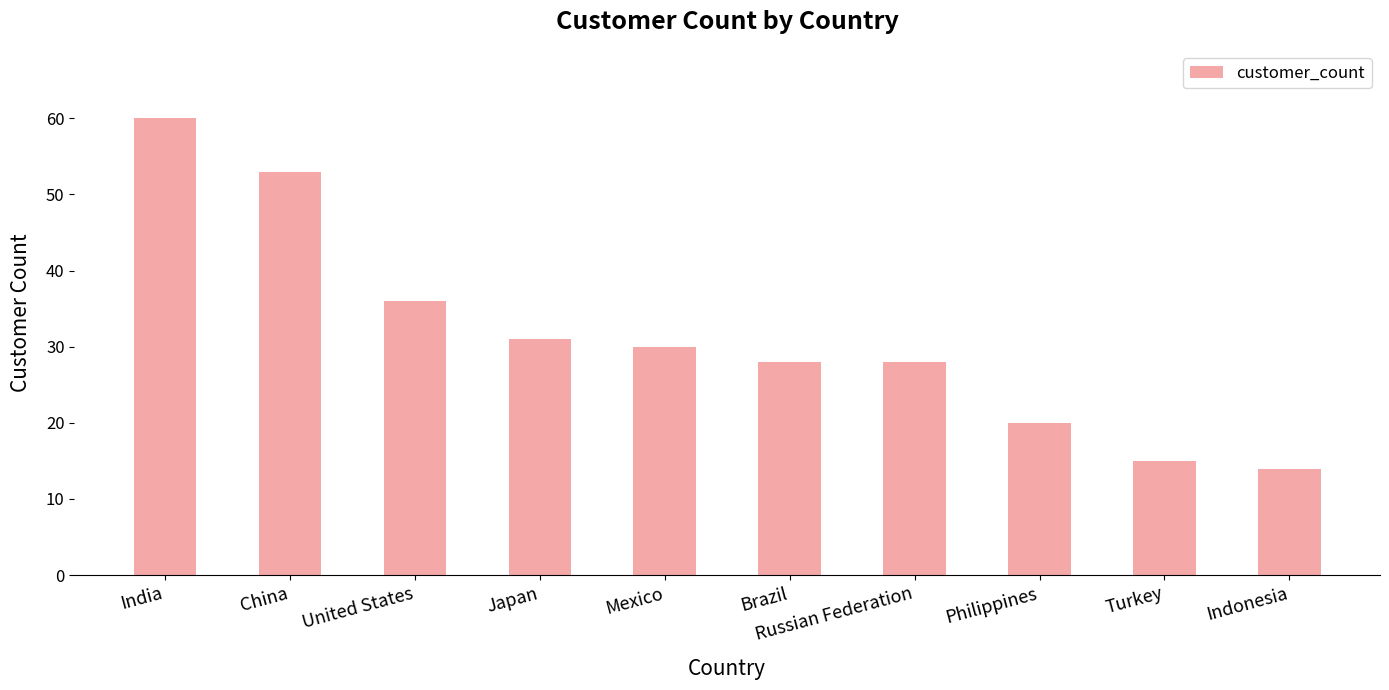

What is the difference between the maximum and minimum values?

46